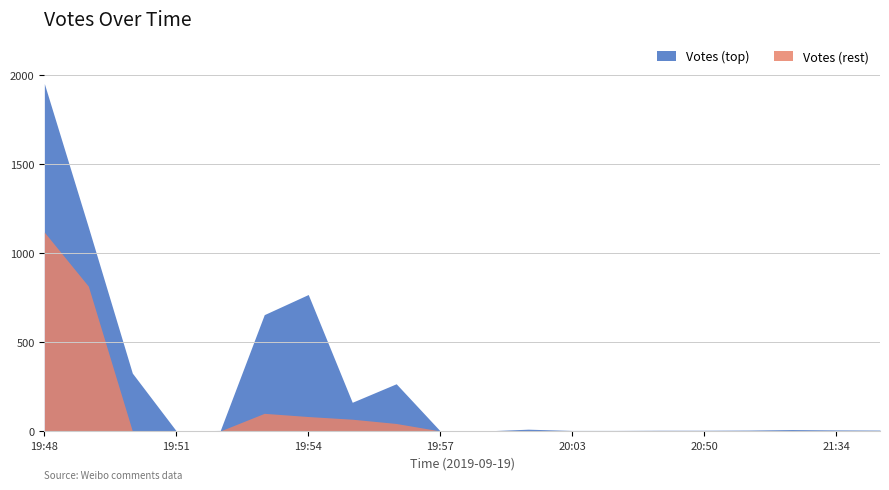

What is the highest value of the Votes (rest) series?

1116